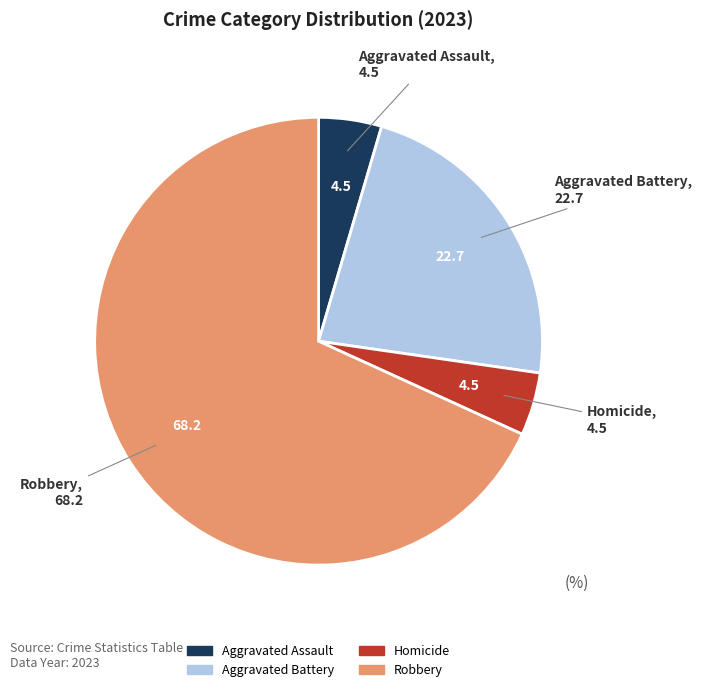

How many slices are in this pie chart?

4